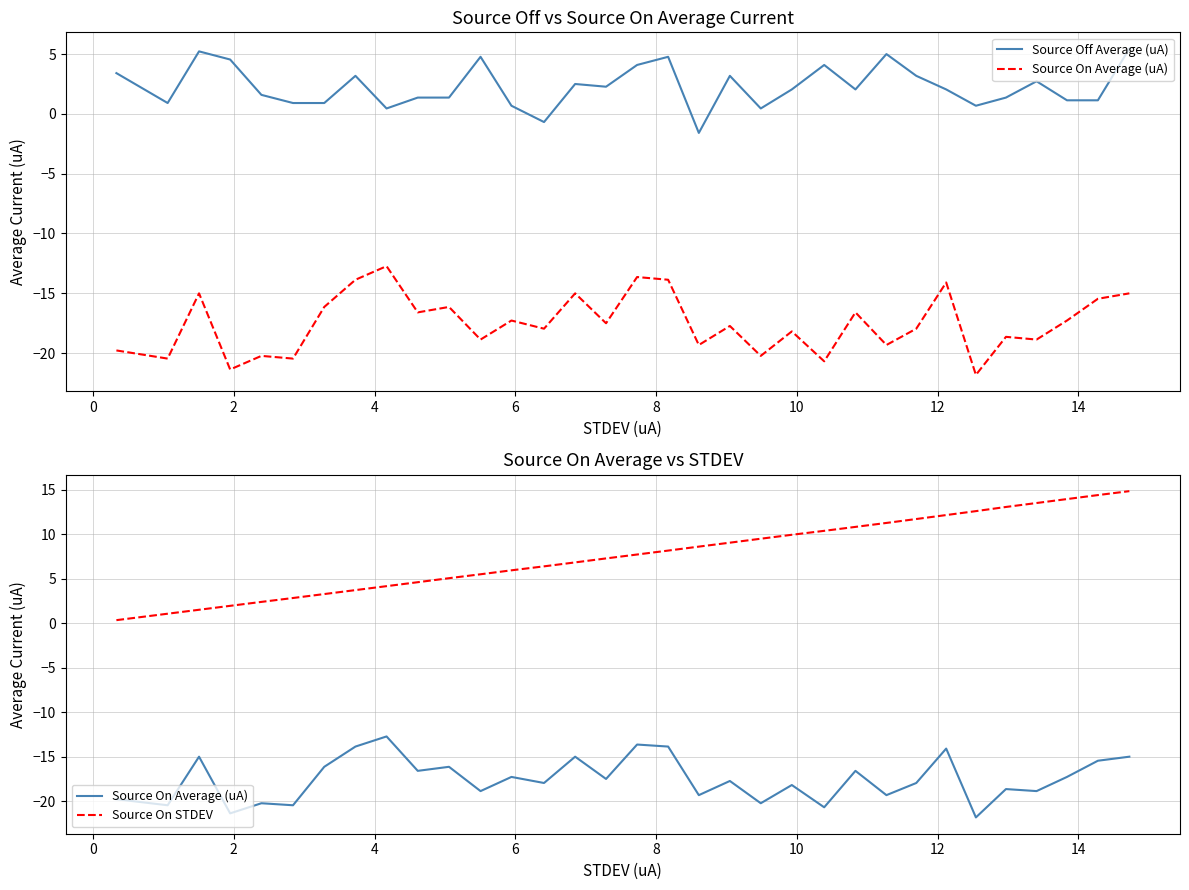

How many values in Source Off Average (uA) are below zero?

2